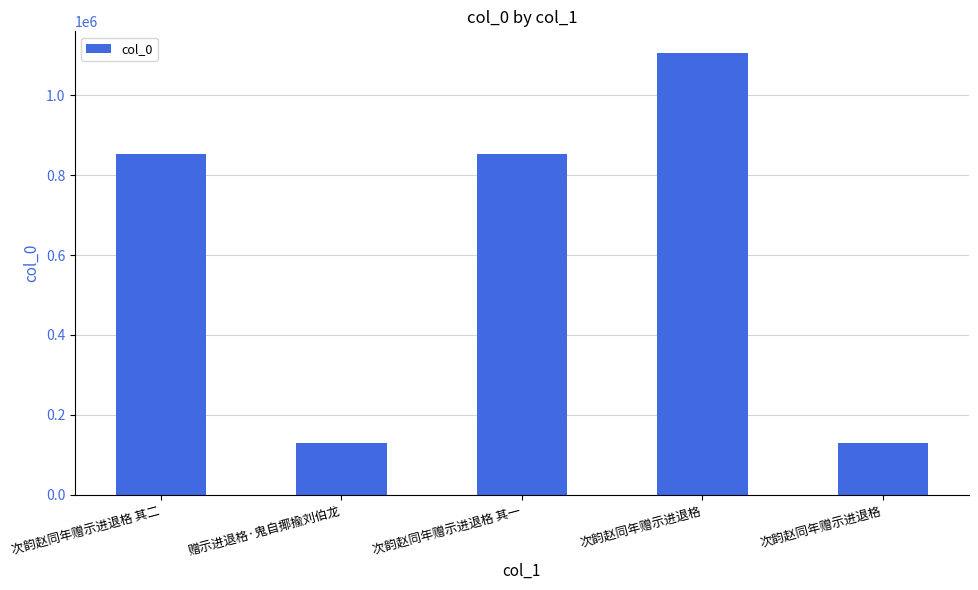

Does the chart contain any negative values?

No